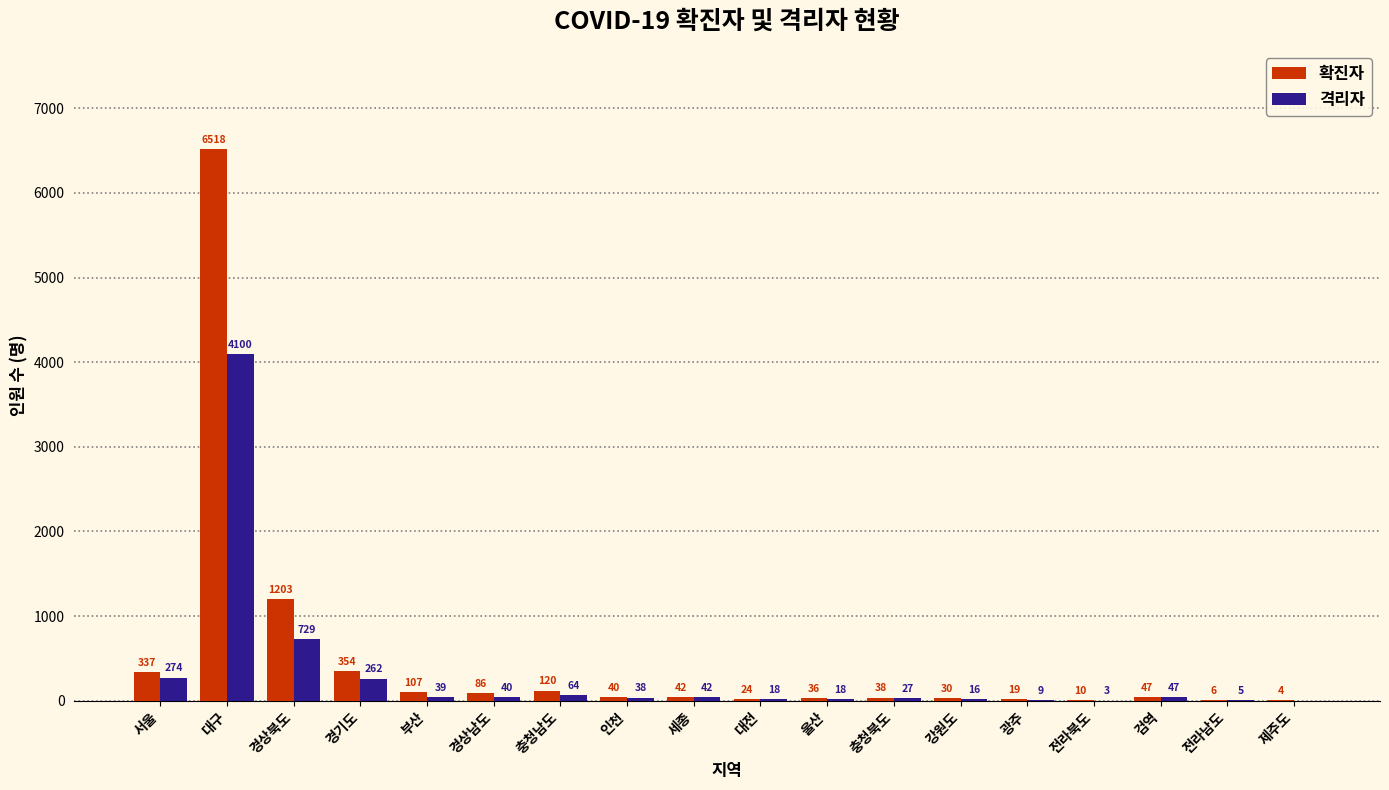

Which series changed the most between 충청북도 and 검역?

격리자